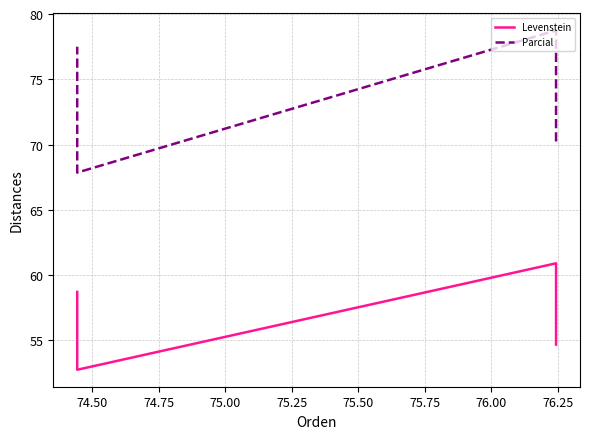

Reading right to left, extract all data points from this chart.

Levenstein: 58.7	52.8	60.9	54.7
Parcial: 77.5	67.9	78.8	70.2